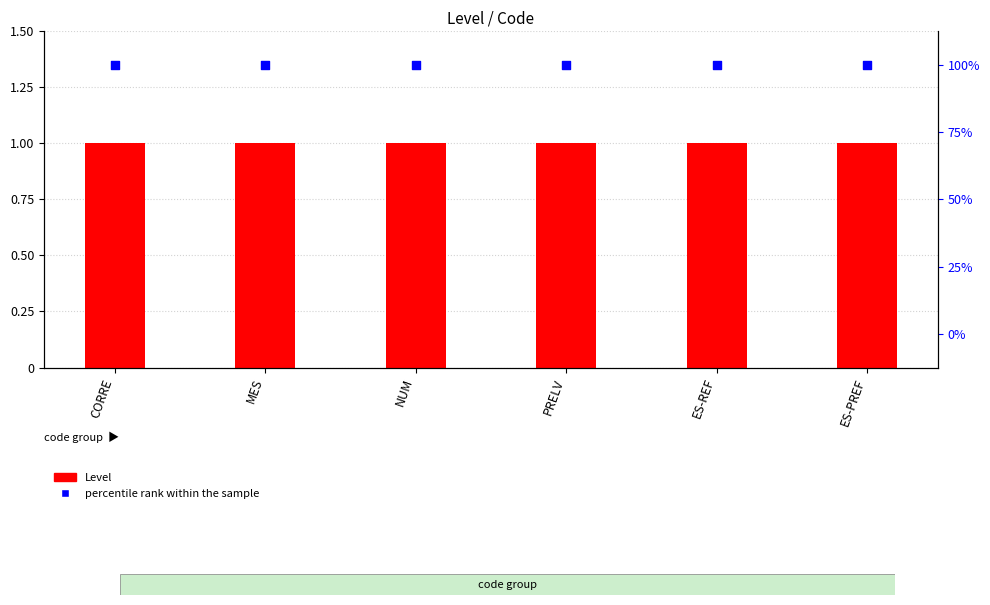

Which series has the largest total across all categories?

percentile rank within the sample